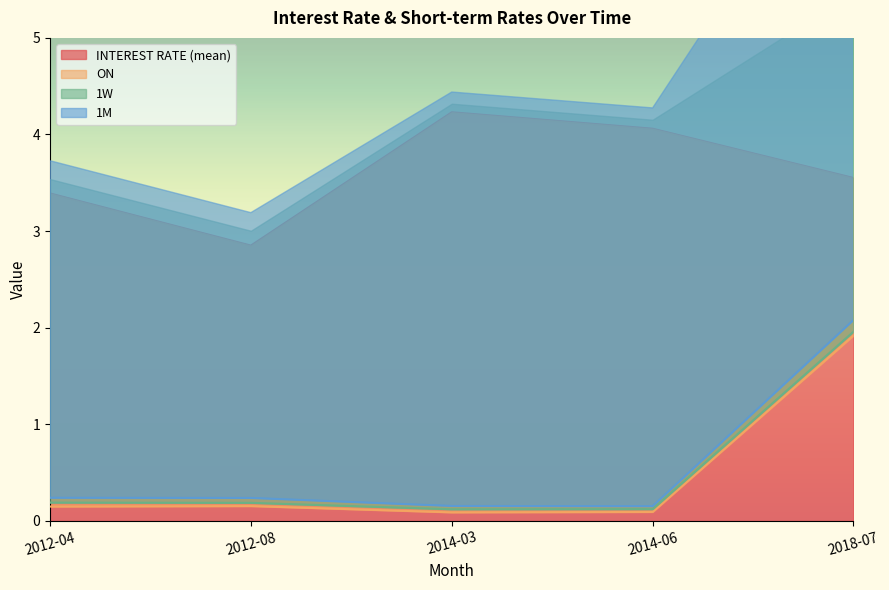

How many interior local valleys does the 1M series have?

1